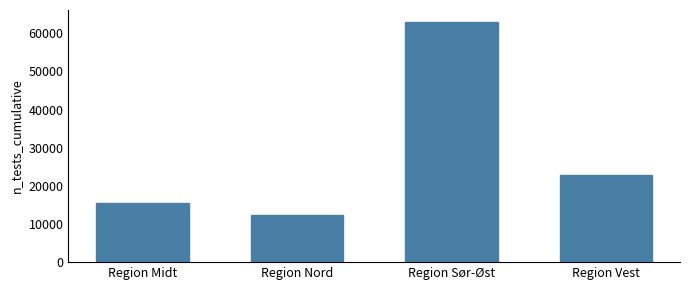

What is the change in value from Region Nord to Region Vest?

+10383